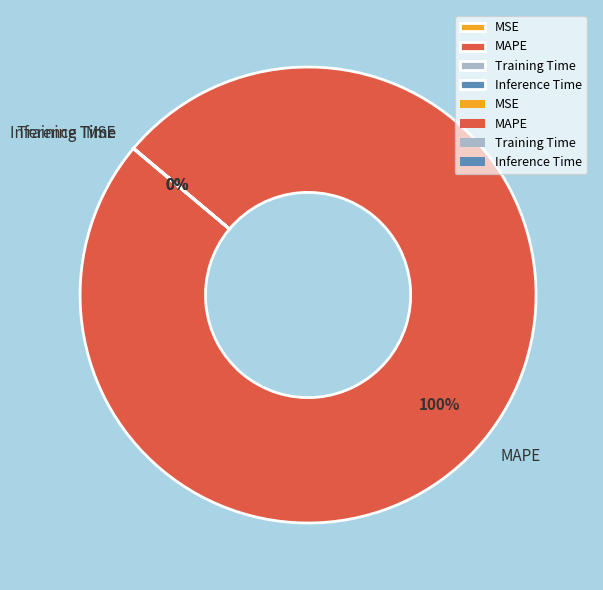

What is the largest slice in the pie chart?

MAPE